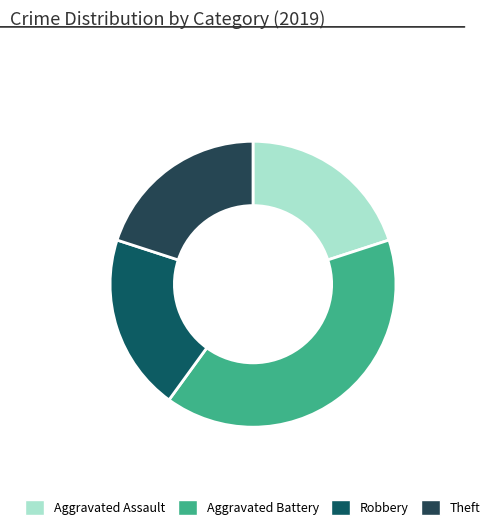

Between Robbery and Aggravated Battery, which is larger?

Aggravated Battery